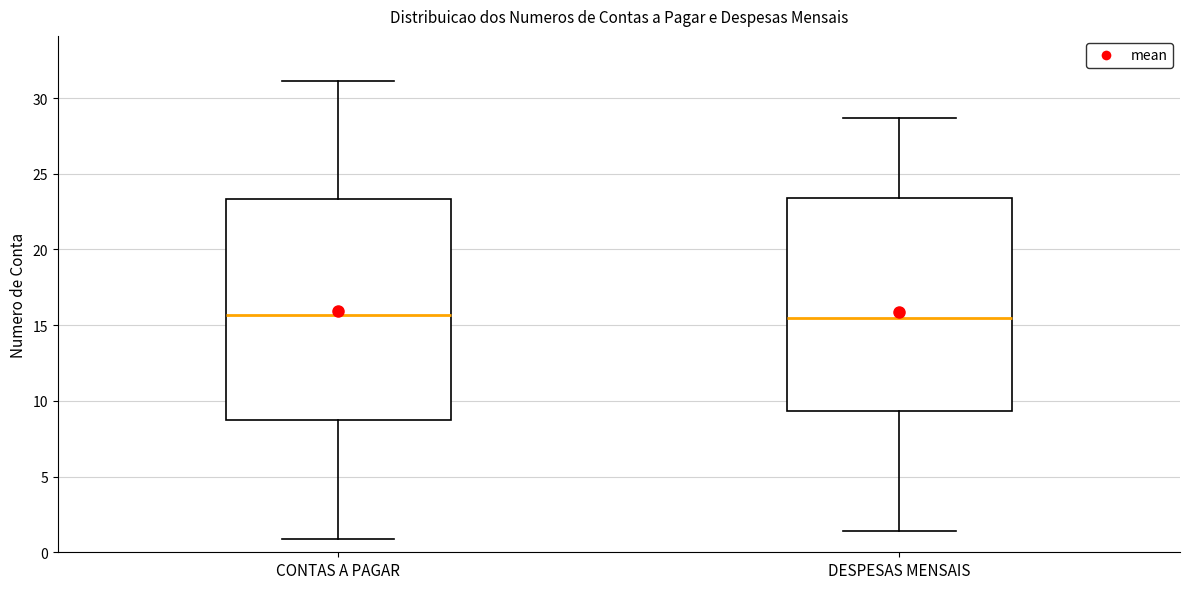

Comparing the boxes themselves (not the whiskers), which one is the tallest?

CONTAS A PAGAR